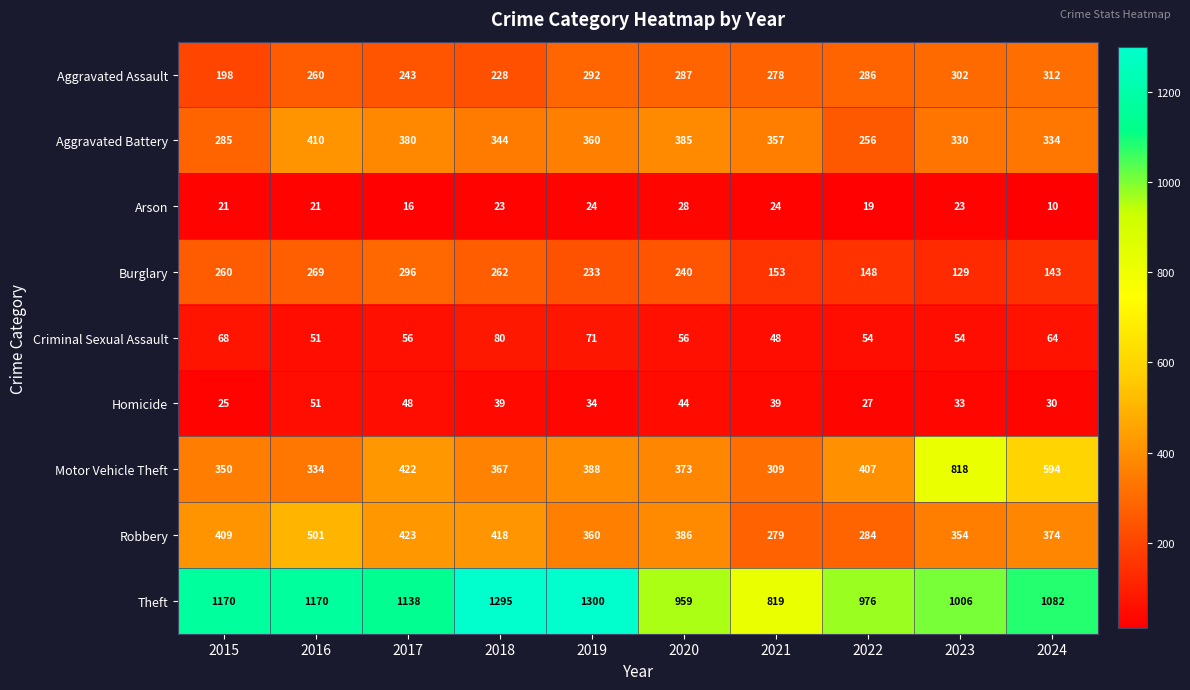

The Burglary series shows 422 at 2018. True or false?

False